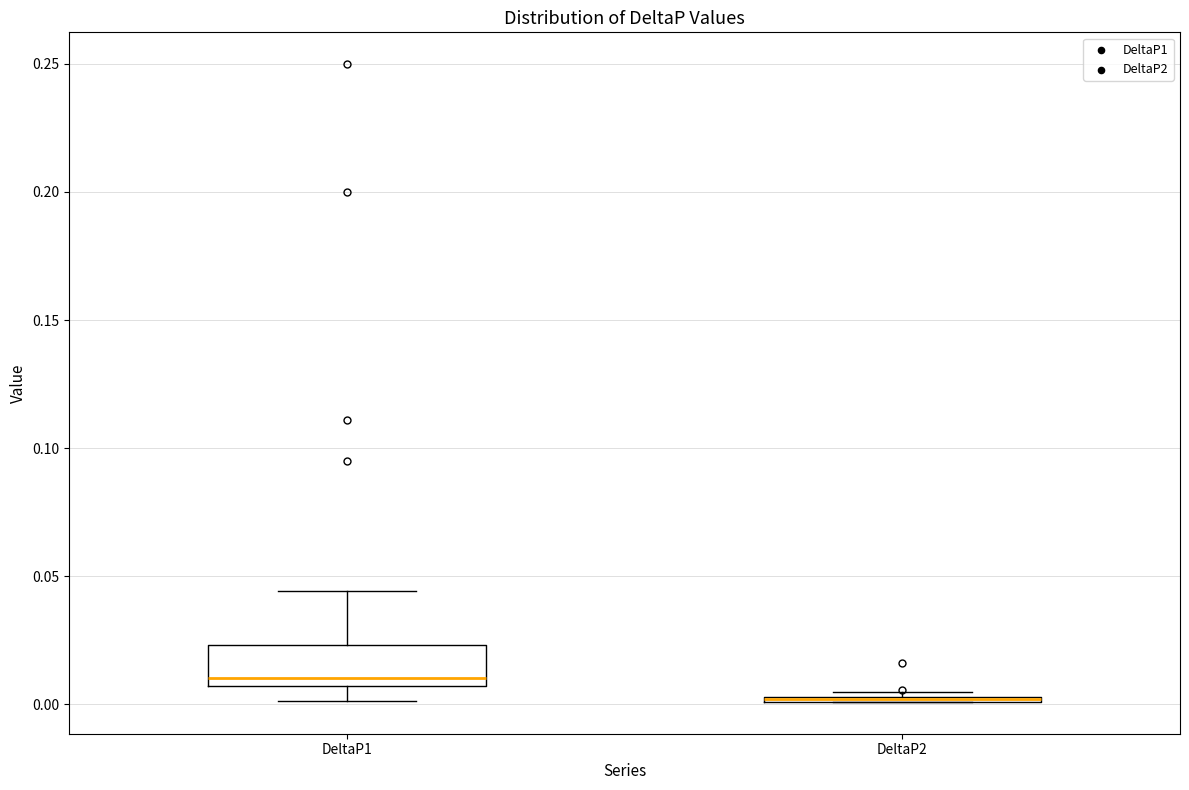

Which box is the tallest, from its lower edge to its upper edge?

DeltaP1